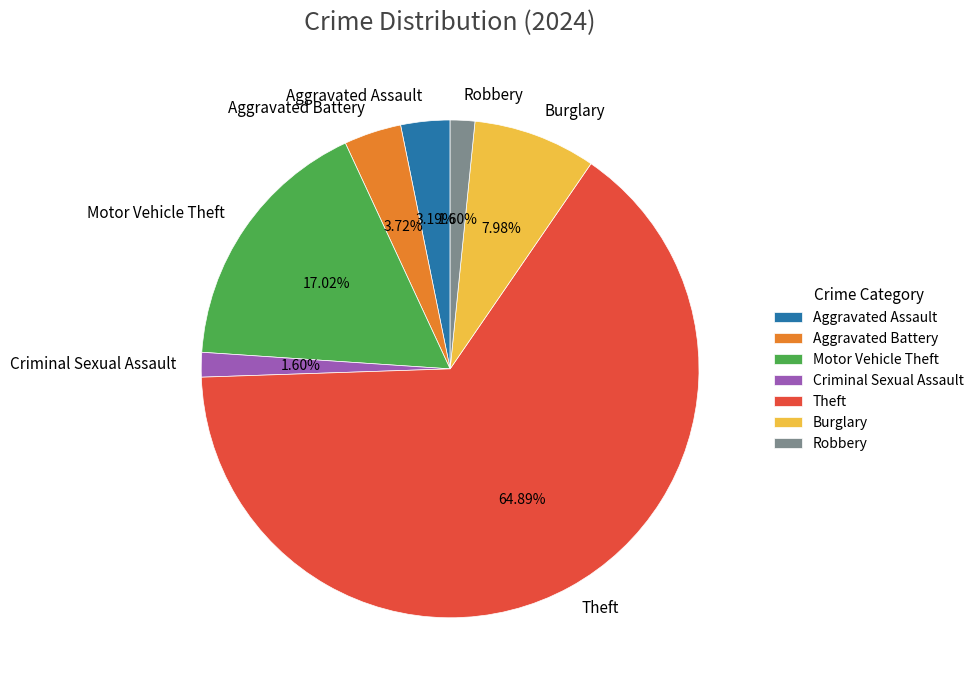

How many slices are in this pie chart?

7